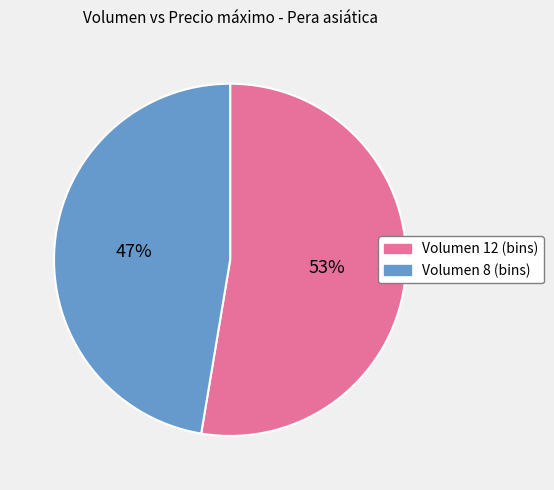

Rank the categories by value from lowest to highest.

Volumen 8 (bins), Volumen 12 (bins)